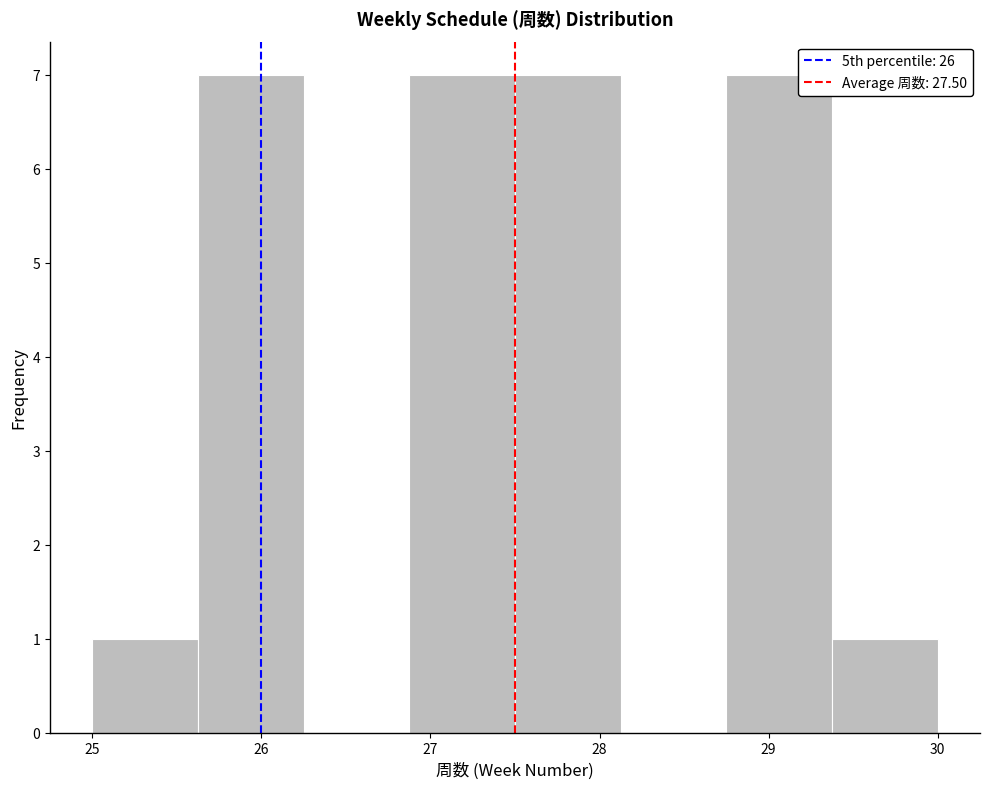

Reading left to right, list every bar in this chart as the range it spans on the x-axis followed by its height. Neither the bar edges nor the heights are printed on the chart, so give them approximately, as read against the axes.

25.0 to 25.6: 1
25.6 to 26.3: 7
26.3 to 26.9: 0
26.9 to 27.5: 7
27.5 to 28.1: 7
28.1 to 28.8: 0
28.8 to 29.4: 7
29.4 to 30.0: 1